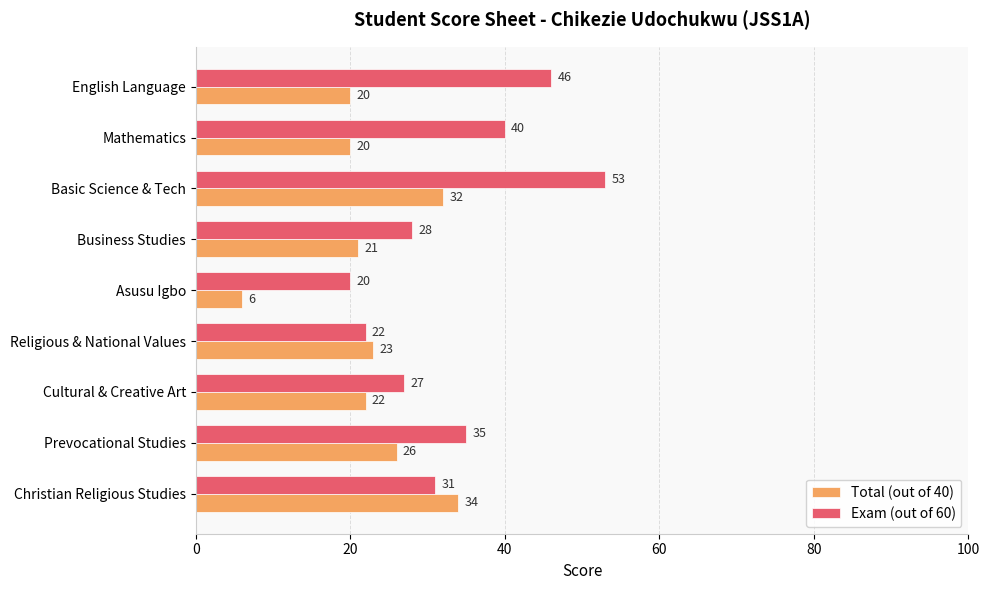

What is the difference between the Exam (out of 60) values at Christian Religious Studies and Business Studies?

3